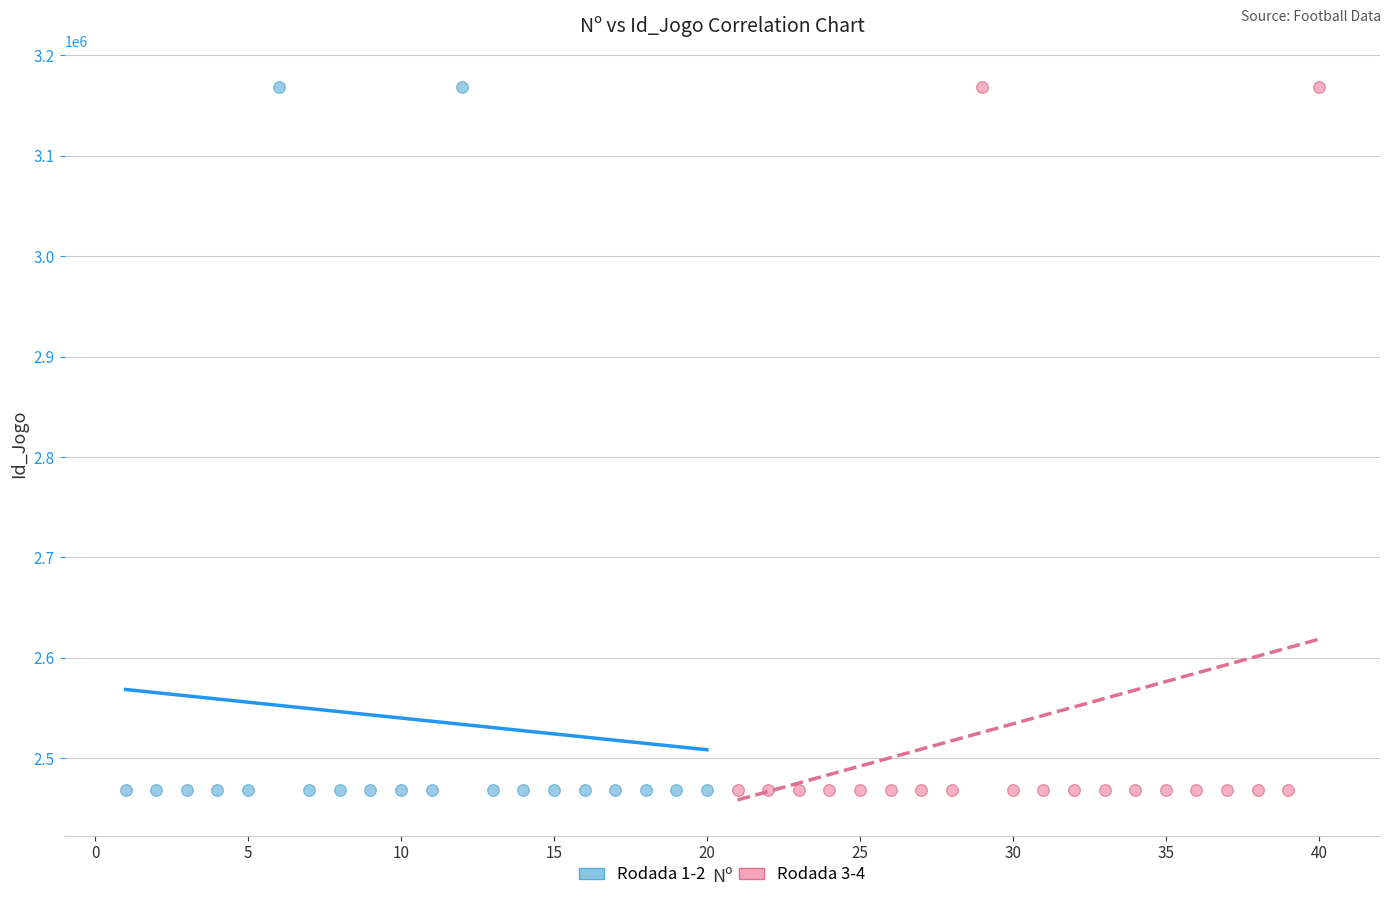

What are all the series names shown in the legend?

Rodada 1-2, Rodada 3-4